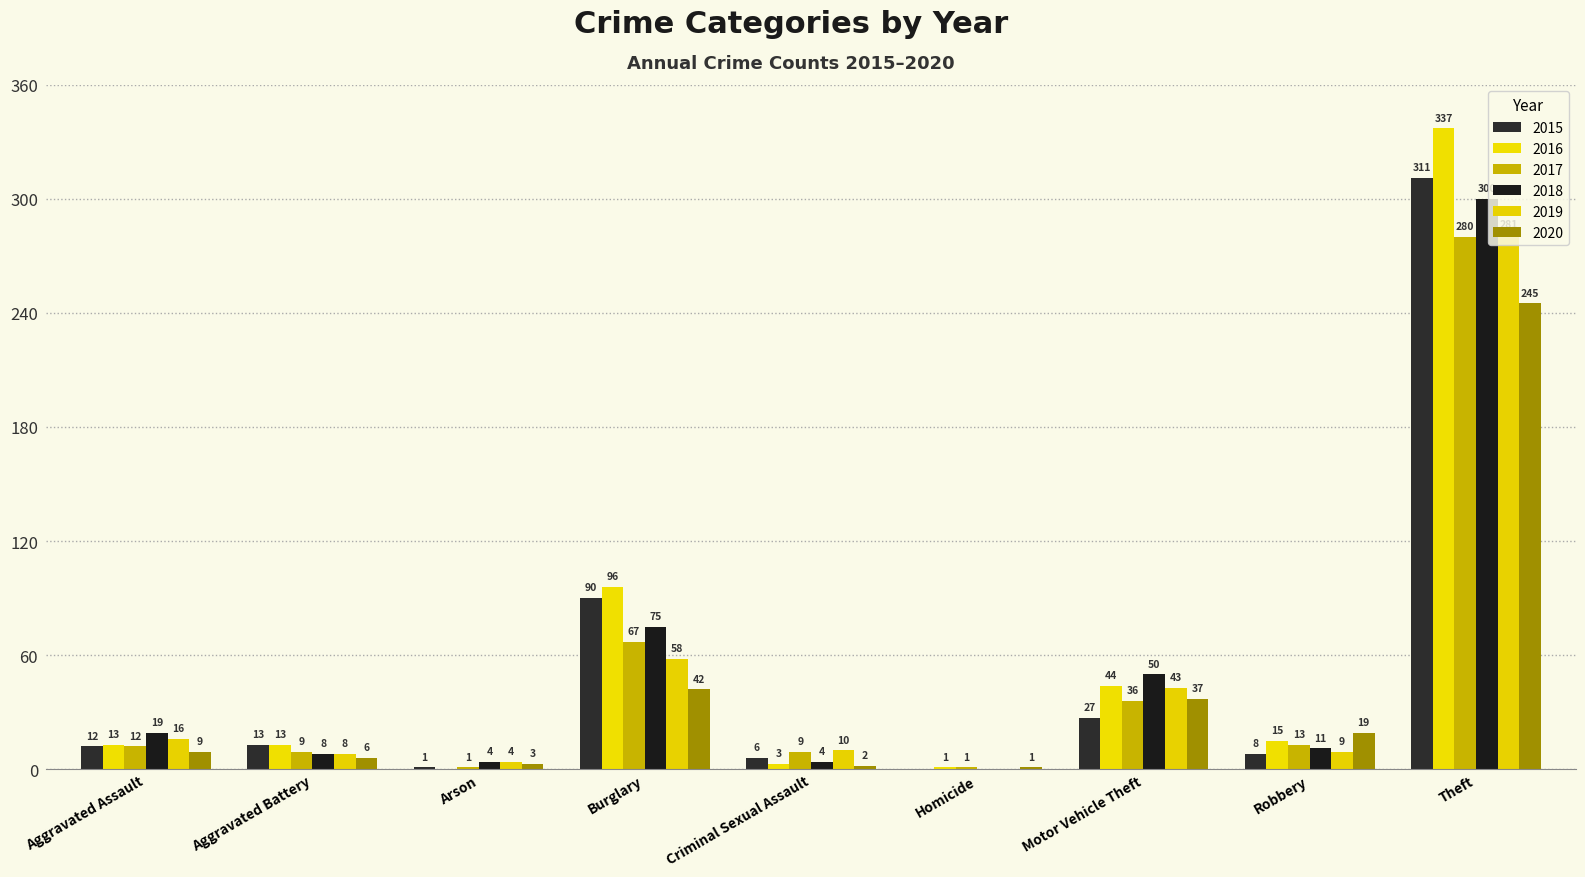

How many values in 2015 are above zero?

8